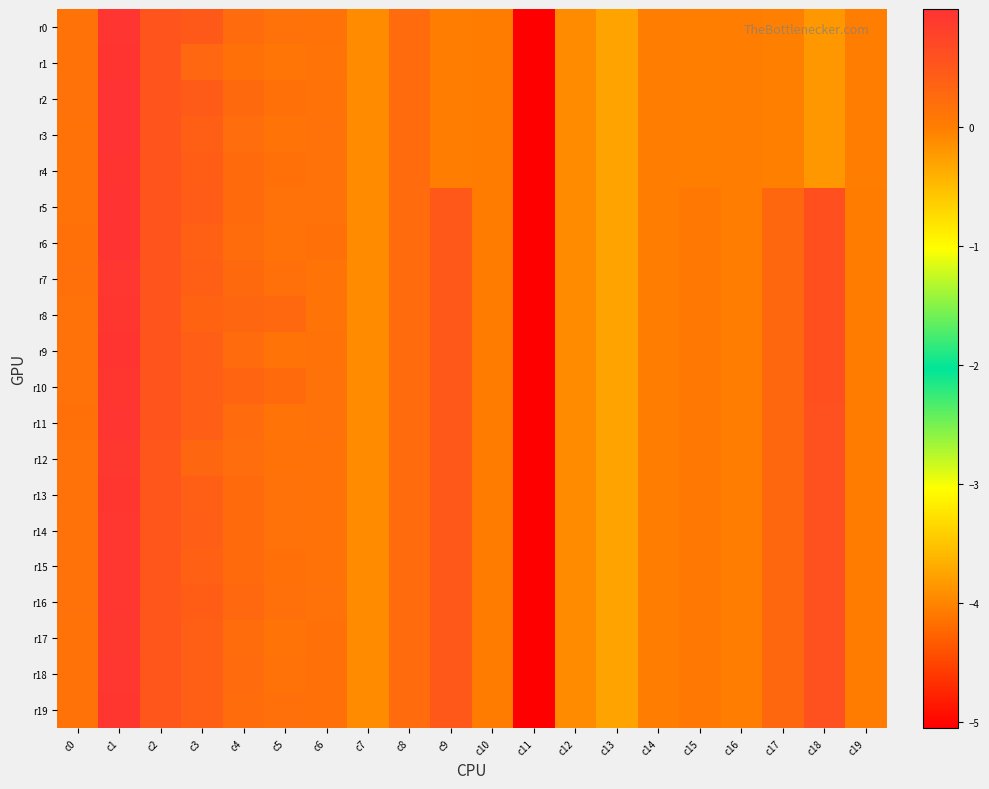

Between c8 and c7, which is larger?

c8